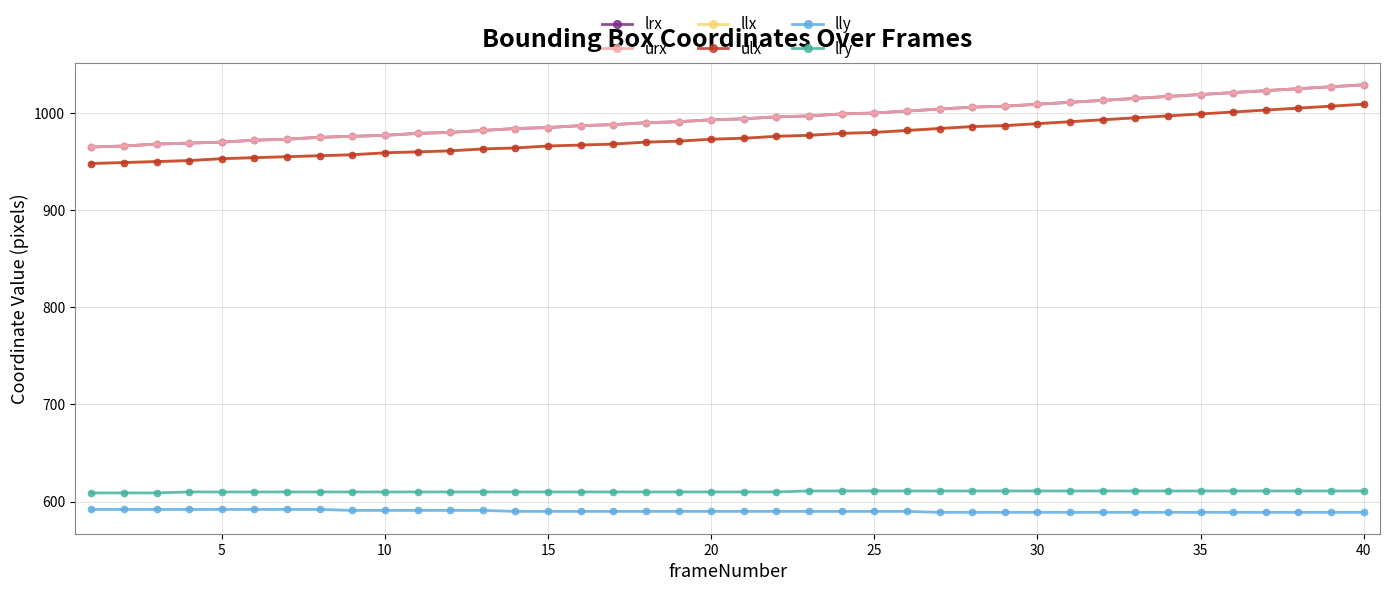

What is the sum of all lly values?

23607